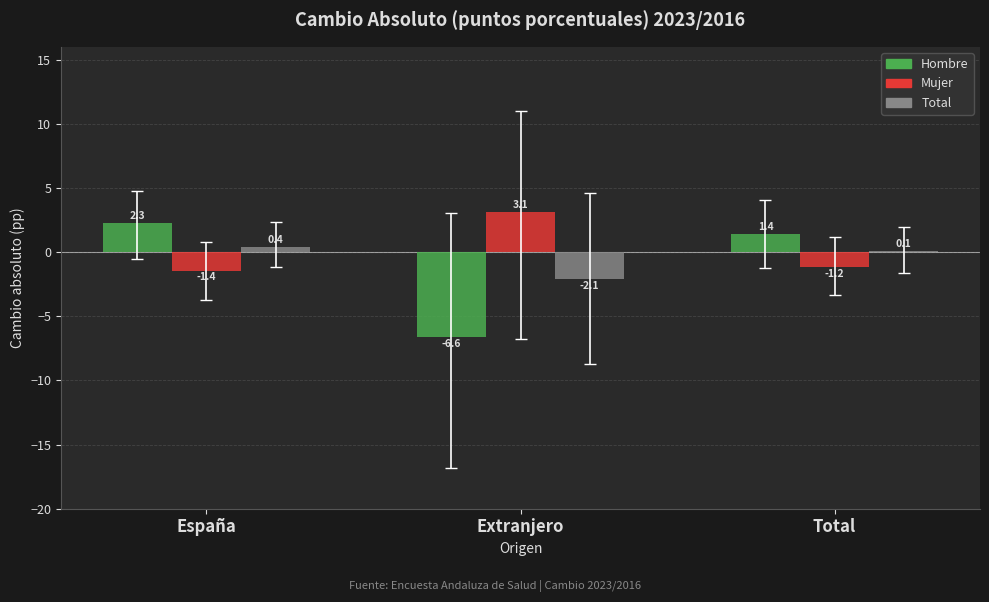

At which category is the sum across all series the highest?

España